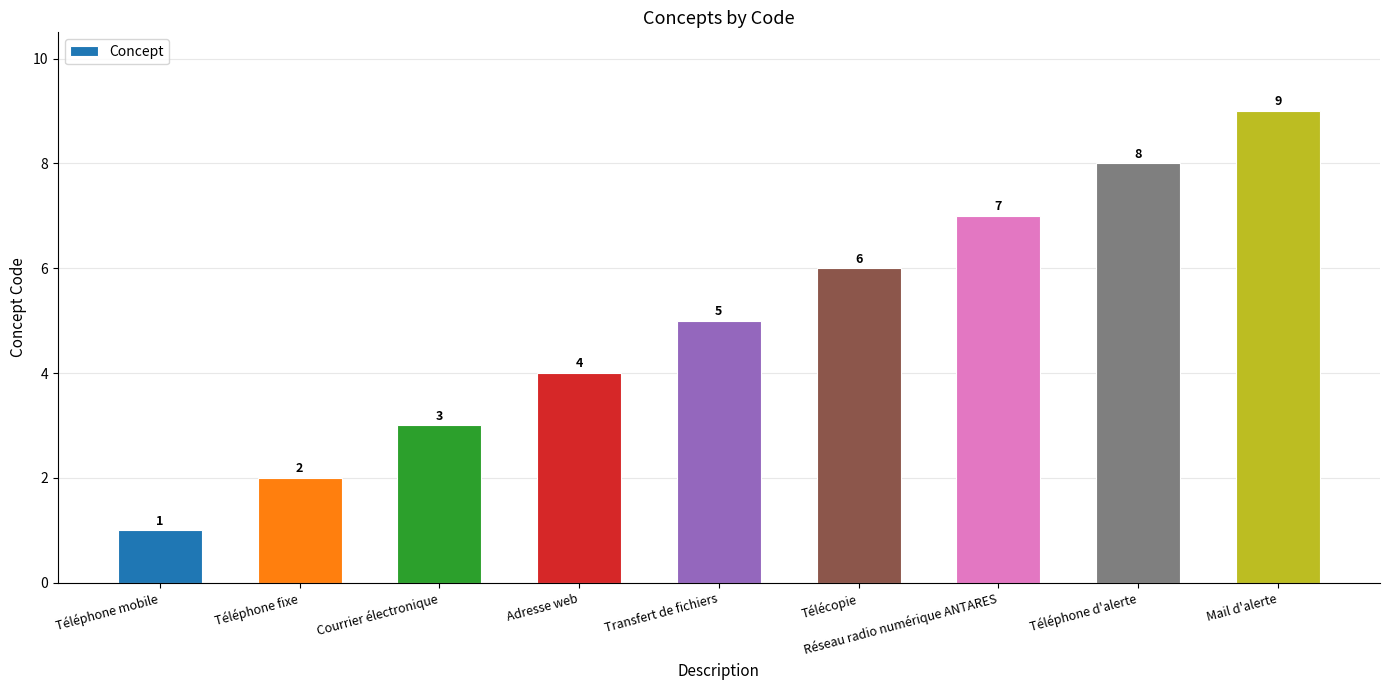

Which has a higher value, Mail d'alerte or Téléphone fixe?

Mail d'alerte